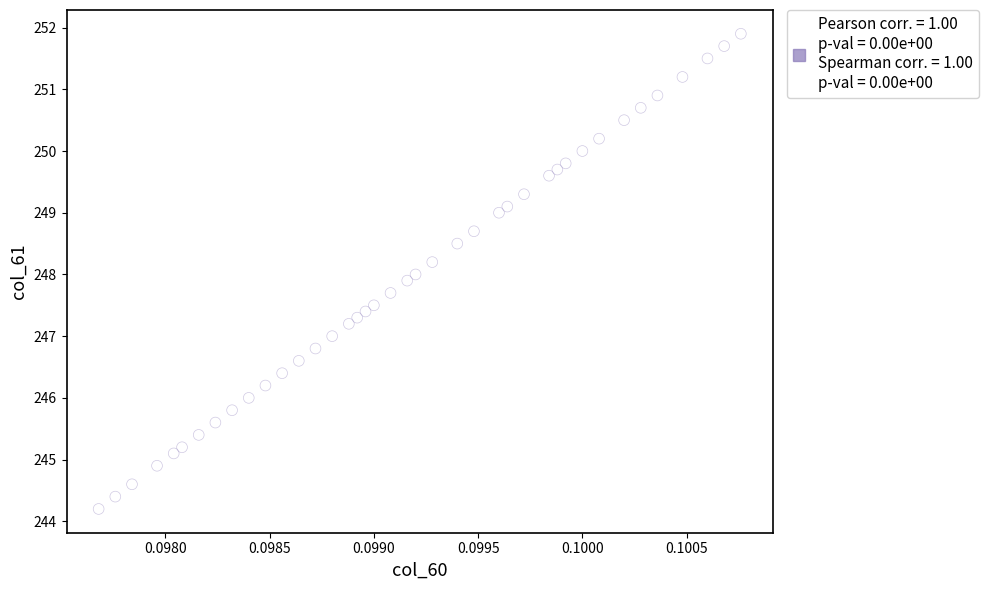

What is the range of Y values (max minus min)?

7.7